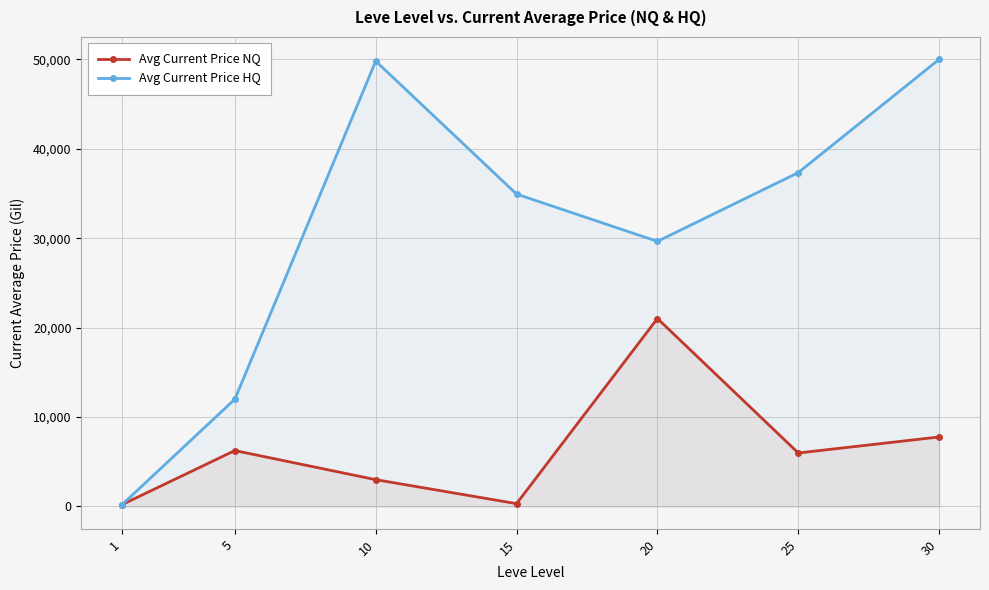

Where does the Avg Current Price HQ series first go above 34930?

10